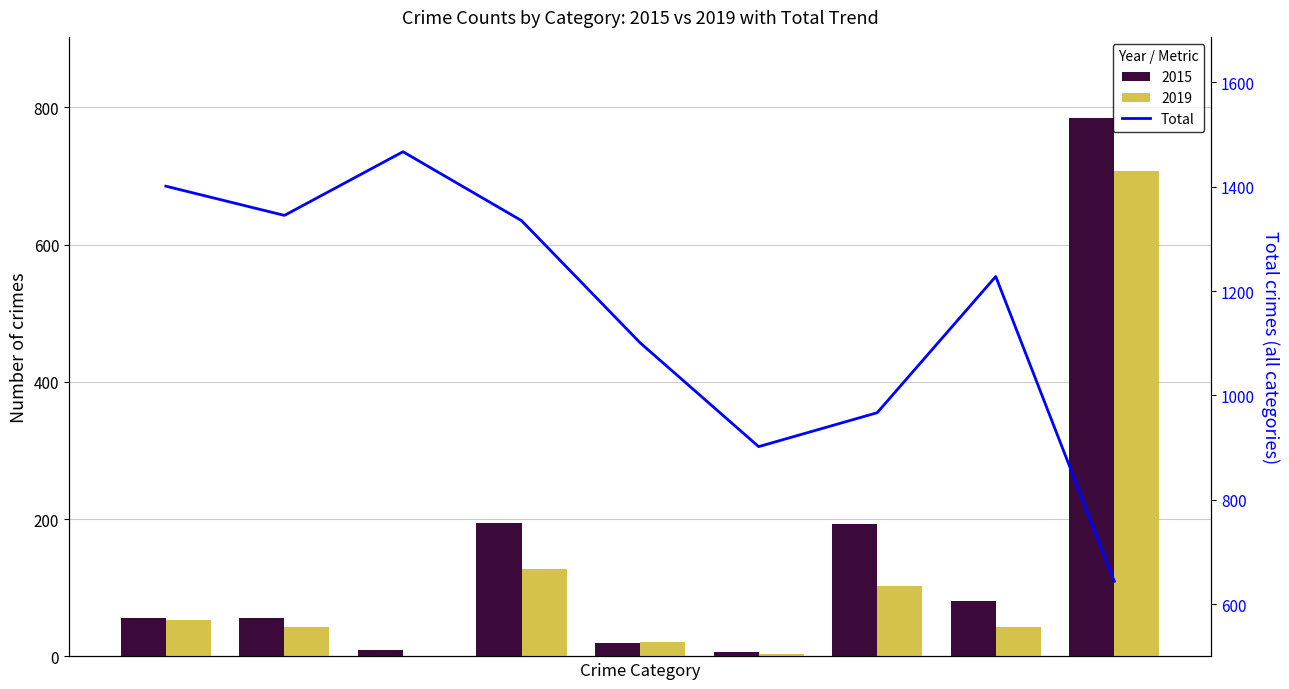

Reading right to left, extract all data points from this chart.

8=644	7=1228	6=967	5=902	4=1101	3=1335	2=1467	1=1345	0=1401